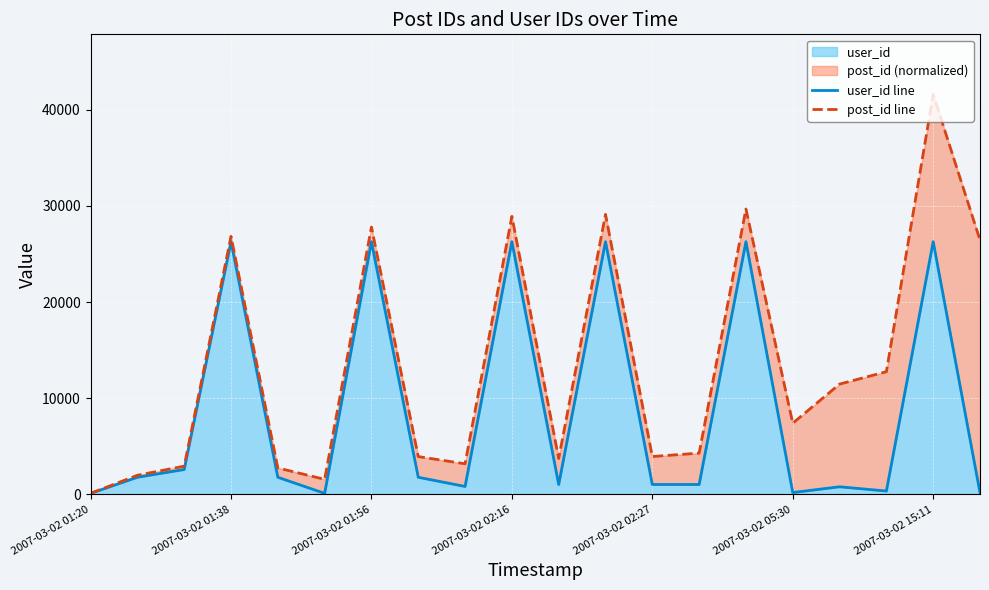

True or false: post_id line and user_id line intersect in this chart.

False